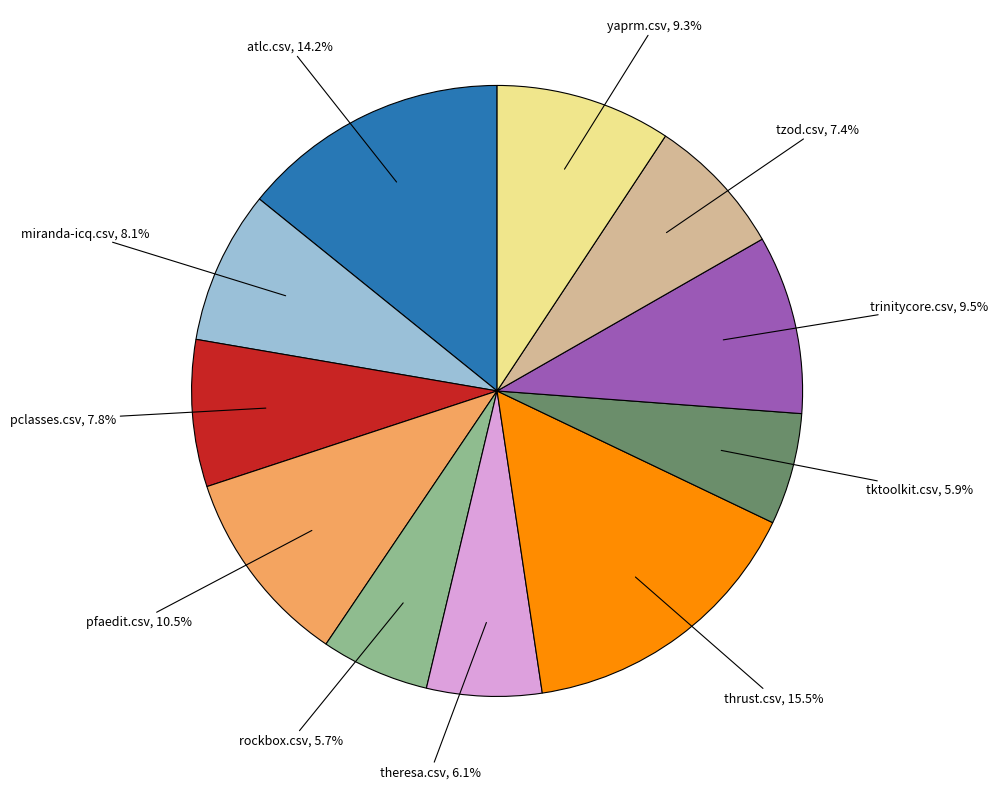

Is there any slice that represents more than half of the pie?

No